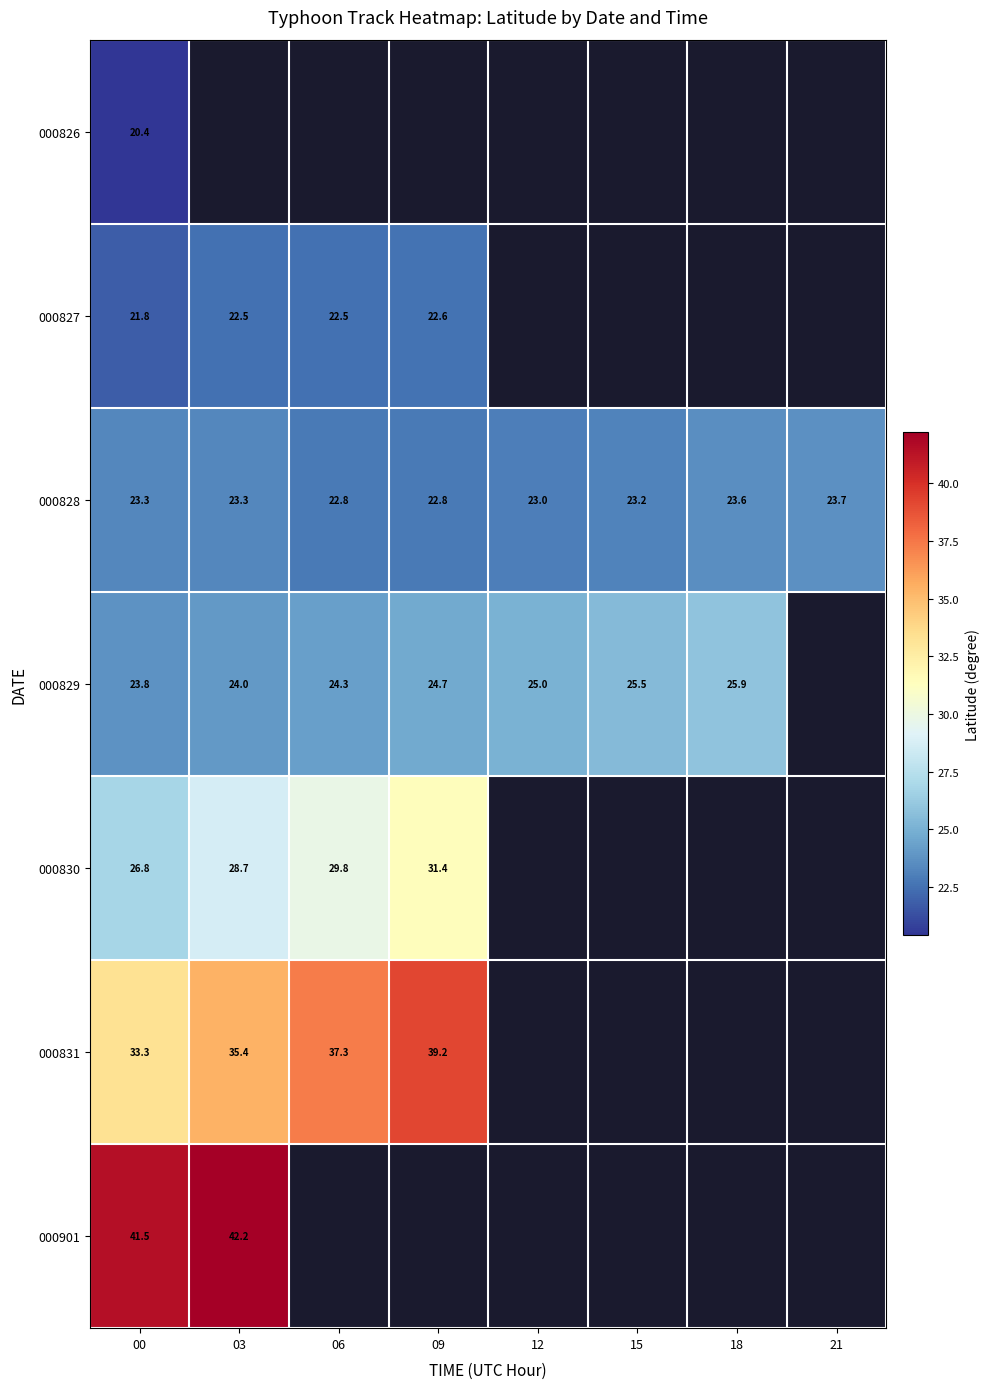

Is it true that 000901 equals 25.2 at 00?

False